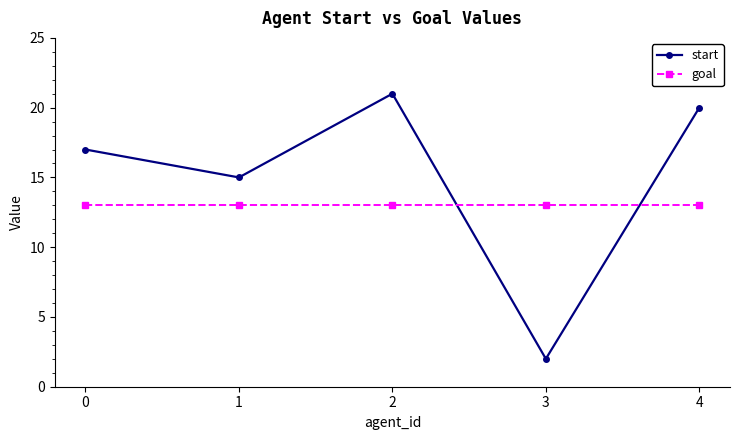

Between which two adjacent categories do goal and start first intersect?

2 and 3